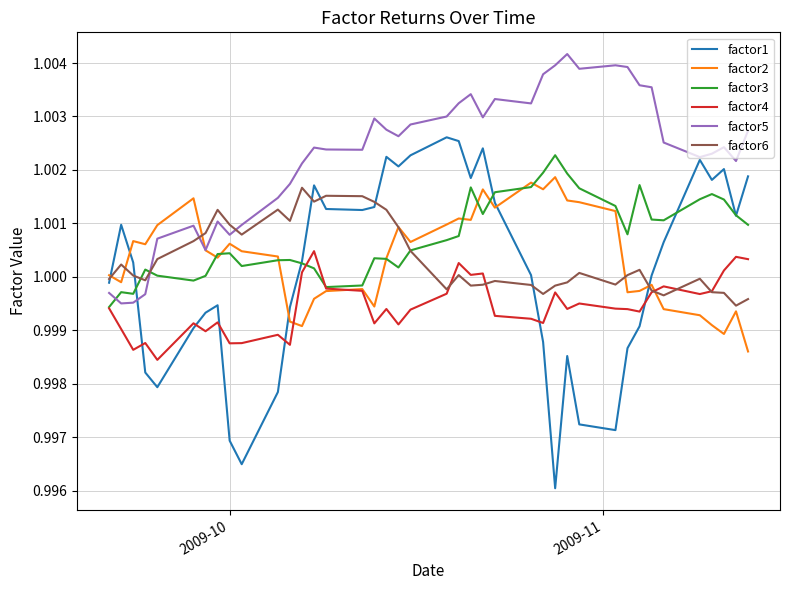

Which series has the widest spread of values?

factor1